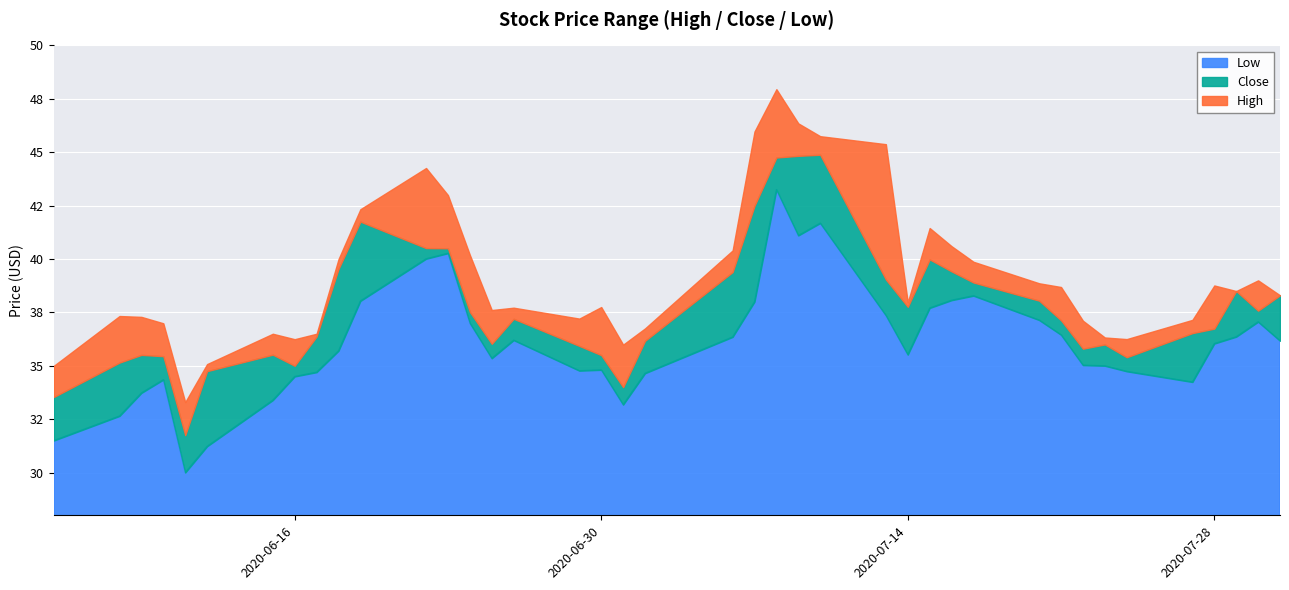

How many interior local peaks does the Close series have?

8